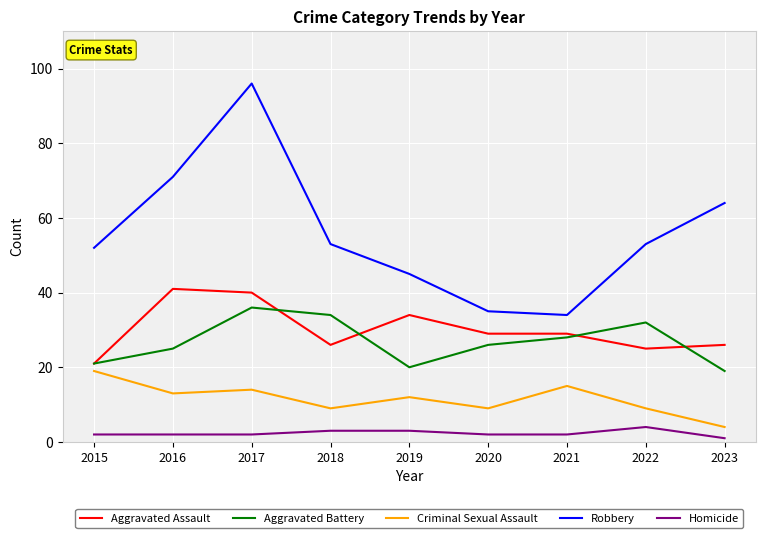

Which series ends up on top after the final intersection of Aggravated Assault and Aggravated Battery?

Aggravated Assault